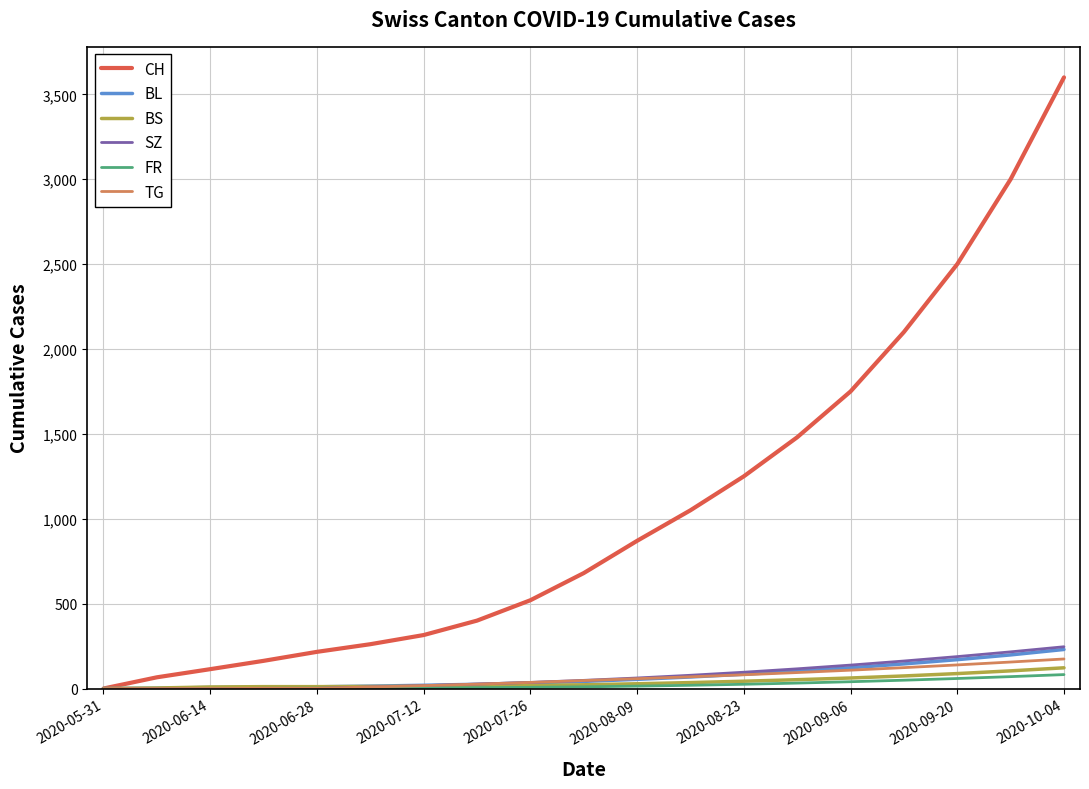

Which series has the largest total across all categories?

CH